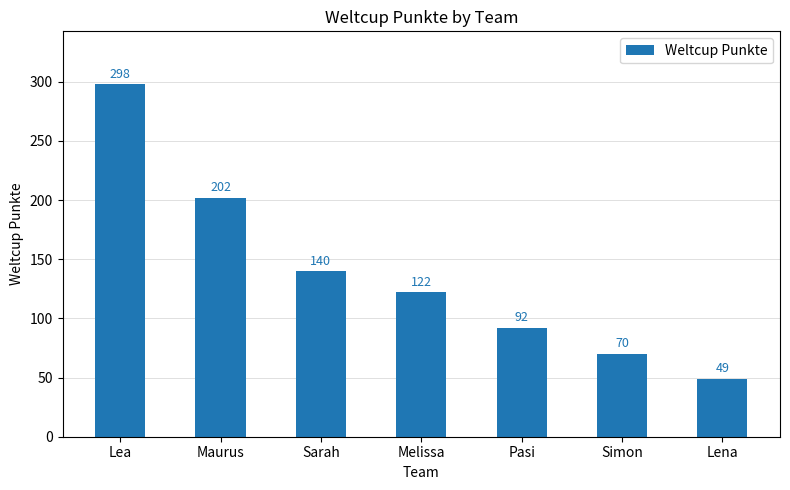

What is the label of the 1st bar from the right?

Lena